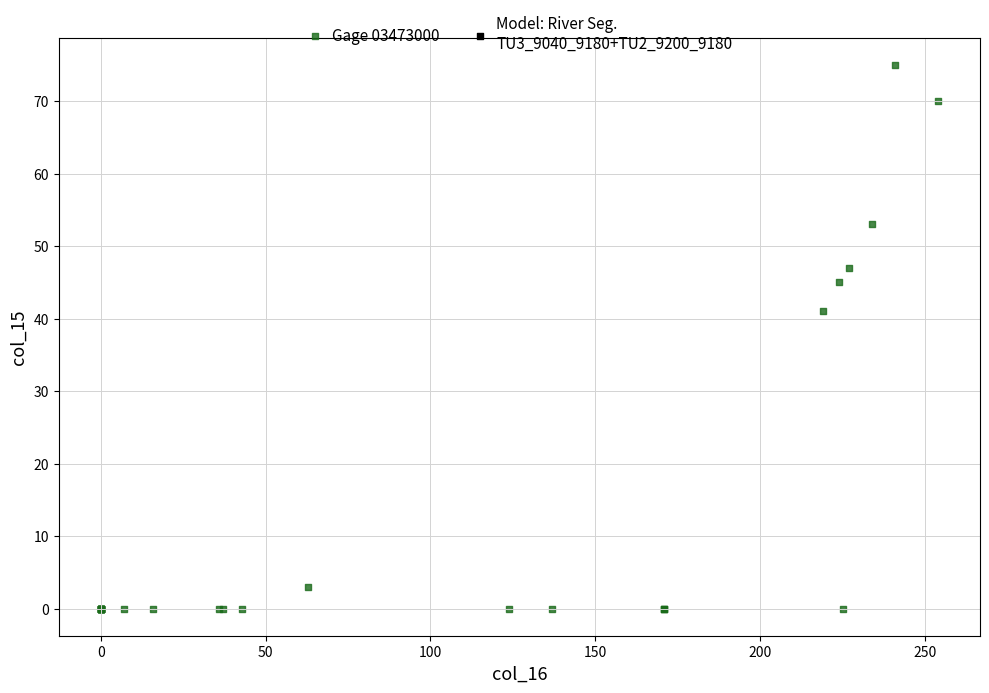

What Y value in the scatter plot is closest to 37?

41